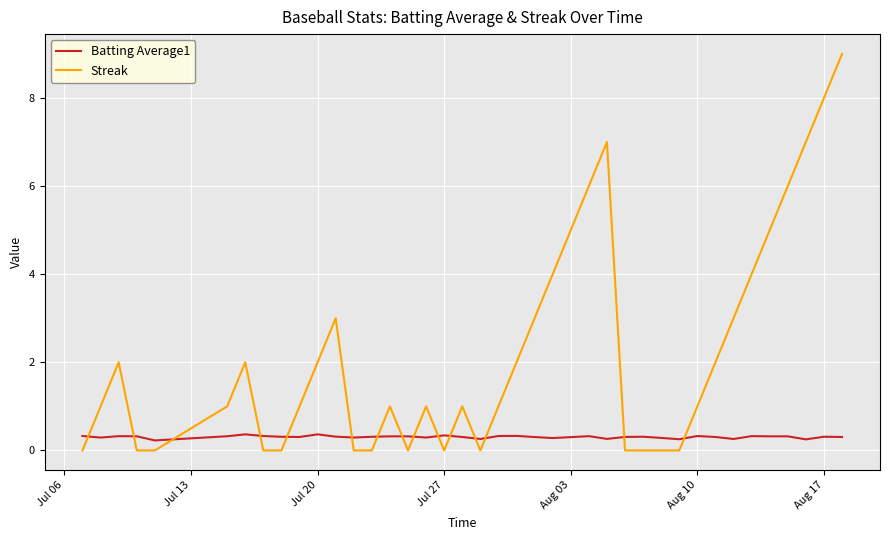

True or false: Batting Average1 and Streak intersect in this chart.

True